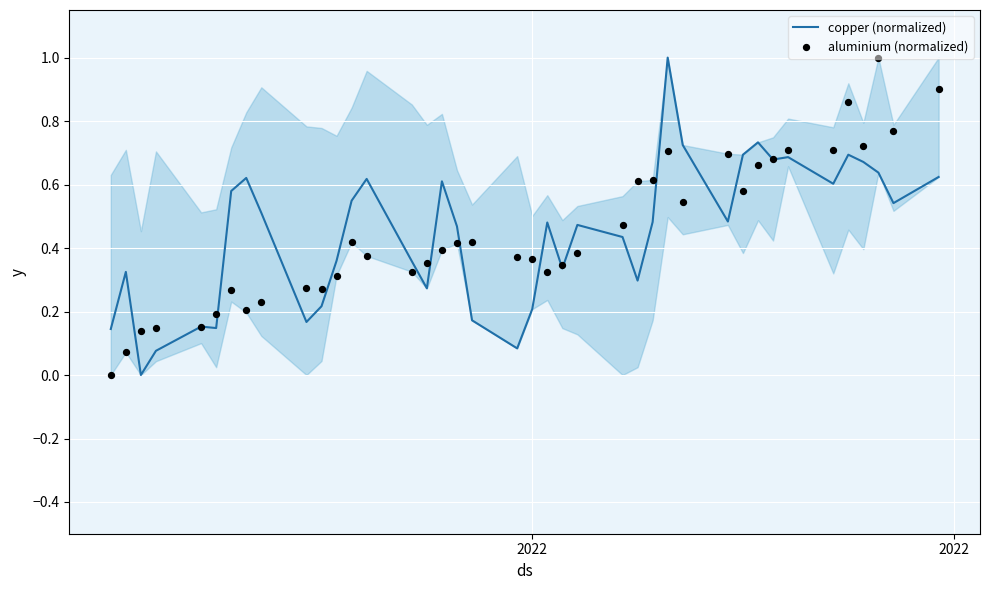

What are all the series names shown in the legend?

copper (normalized), aluminium (normalized)